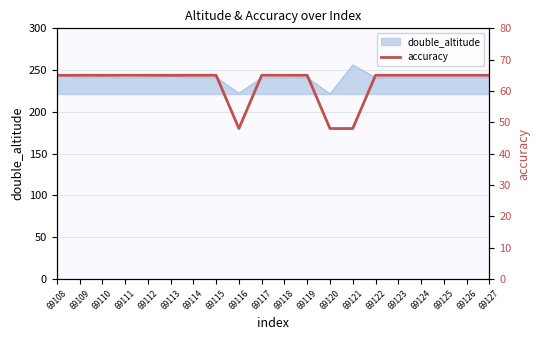

True or false: there are more than 1 points higher than both neighbors.

False